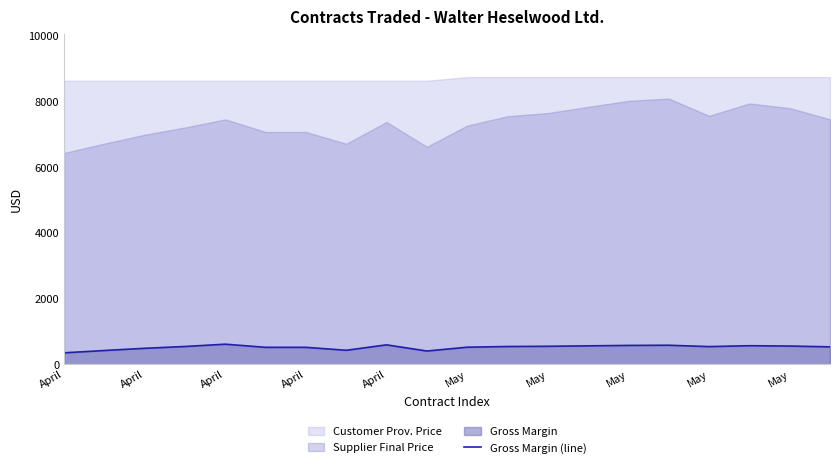

The value at May is 431.0. True or false?

True